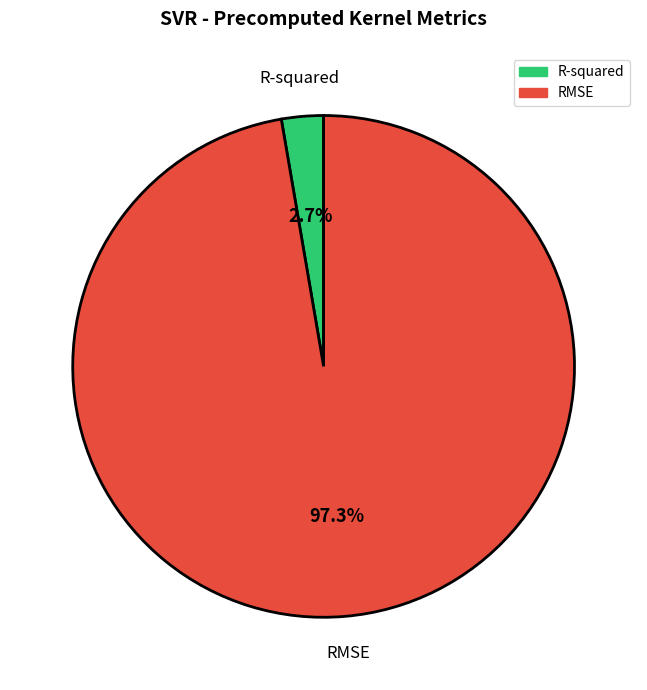

Is the sum of R-squared and RMSE greater than half?

Yes